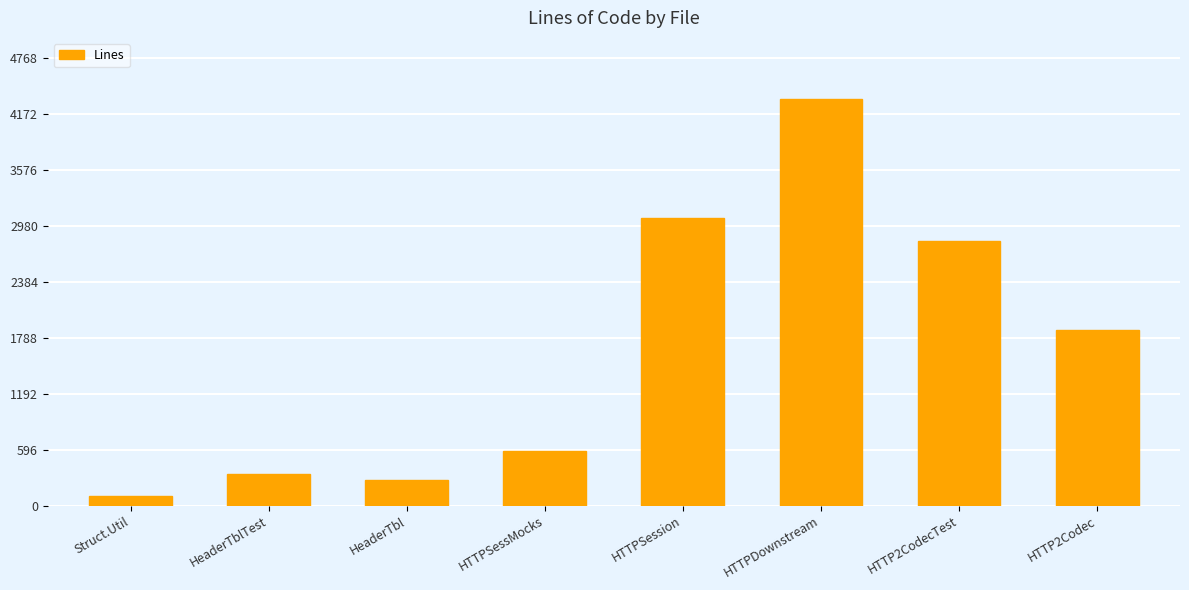

Reading left to right, extract all data points from this chart.

Struct.Util=99	HeaderTblTest=341	HeaderTbl=275	HTTPSessMocks=586	HTTPSession=3061	HTTPDownstream=4335	HTTP2CodecTest=2822	HTTP2Codec=1874